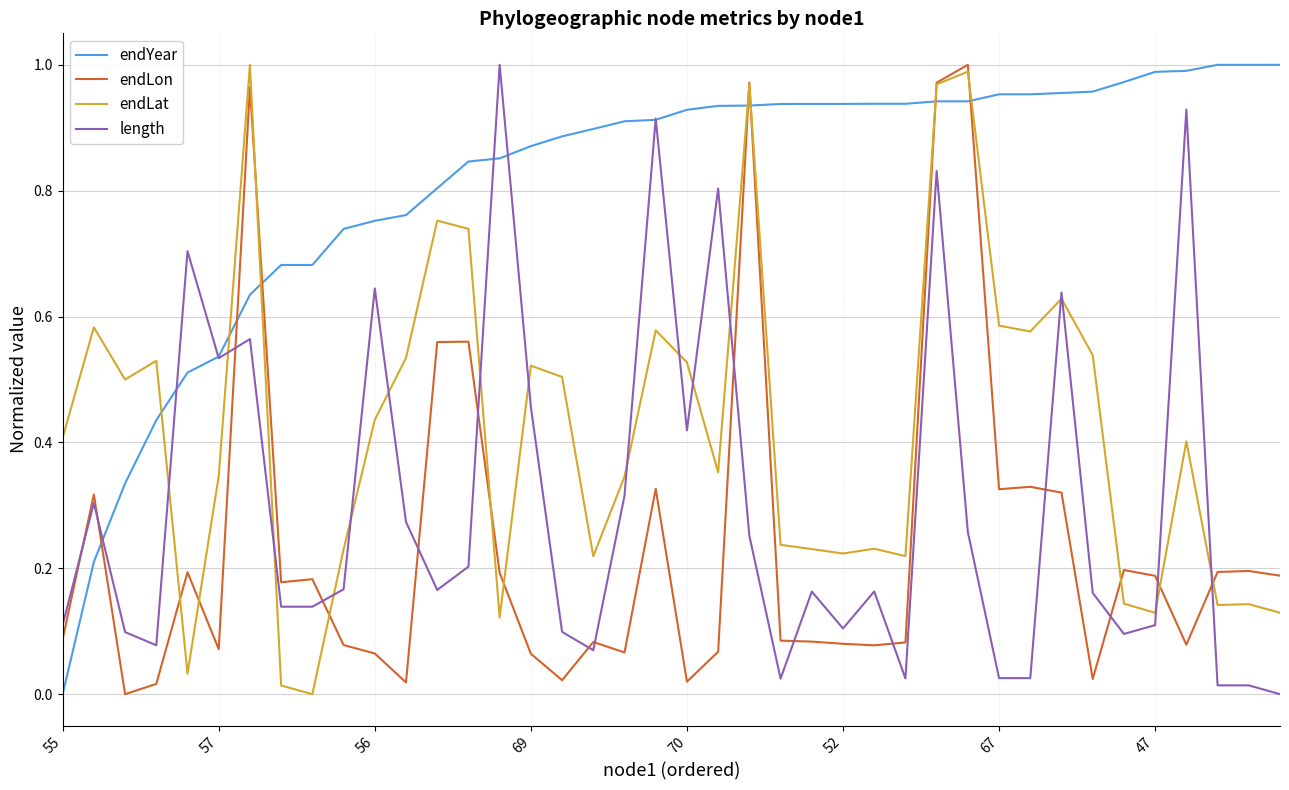

Which series has the largest total across all categories?

endYear